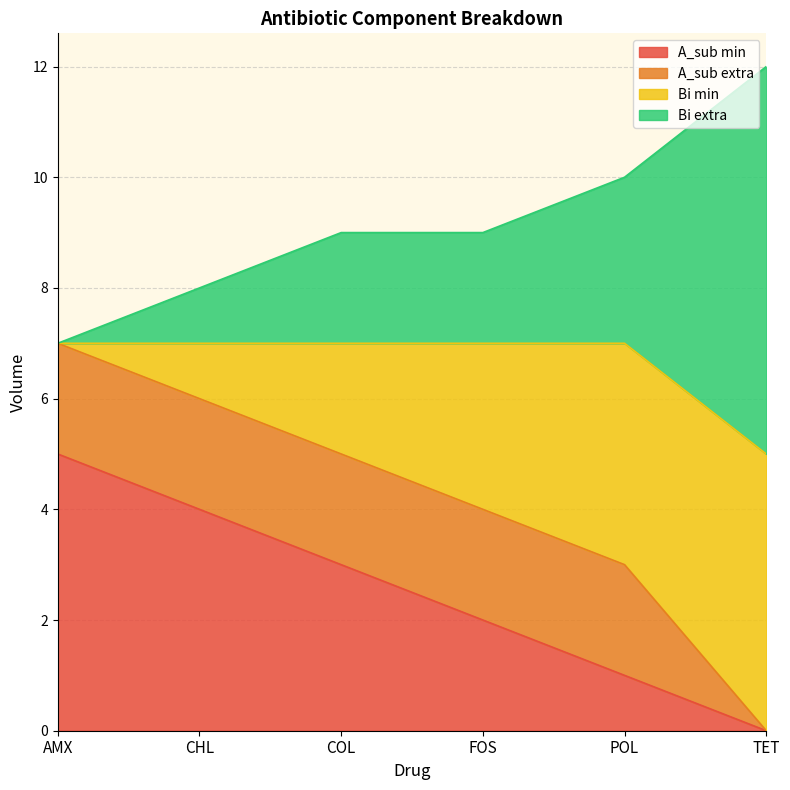

List the labels in order of A_sub min value, smallest first.

TET, POL, FOS, COL, CHL, AMX